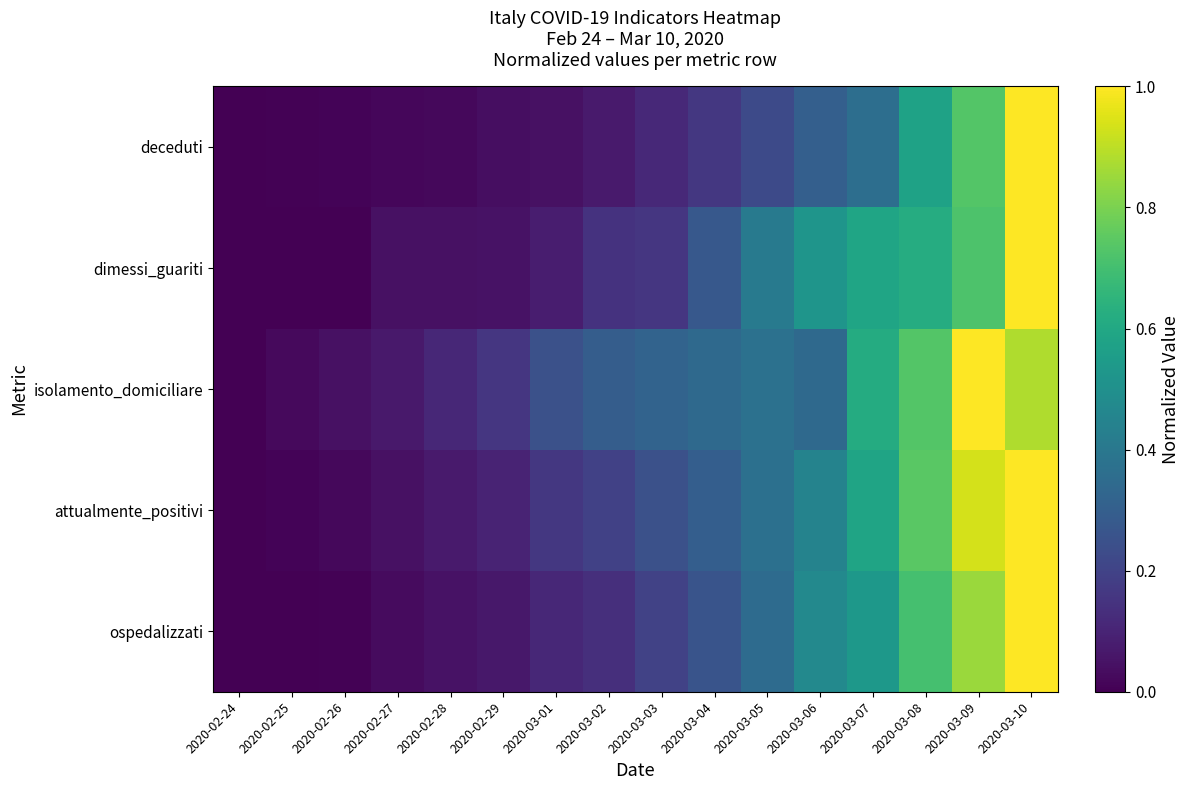

What is the total value across all series at 2020-03-08?

3.4